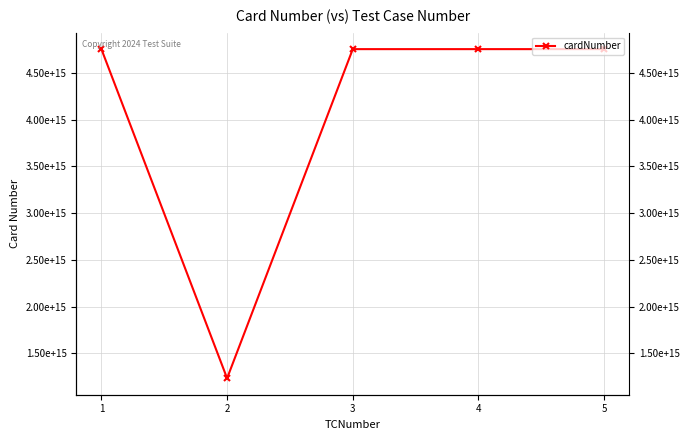

Approximately how many times larger is the value at 1 compared to 2?

3.9